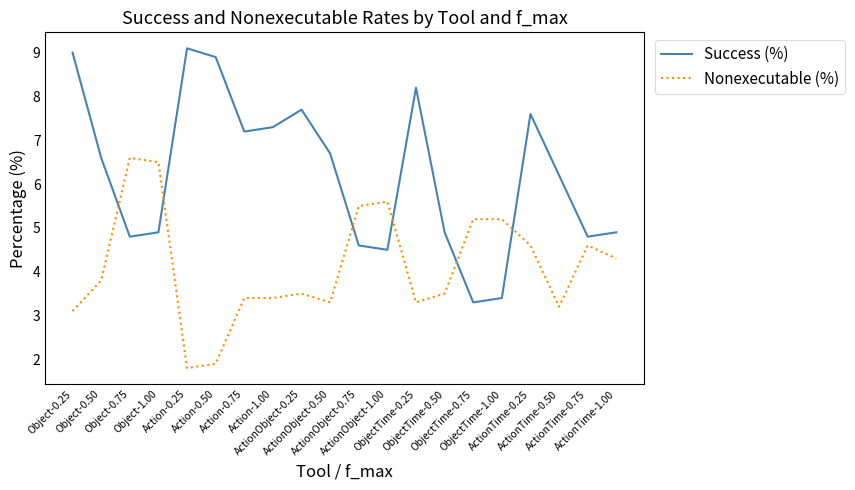

The value of Success (%) at ActionObject-0.25 is 7.7. True or false?

True